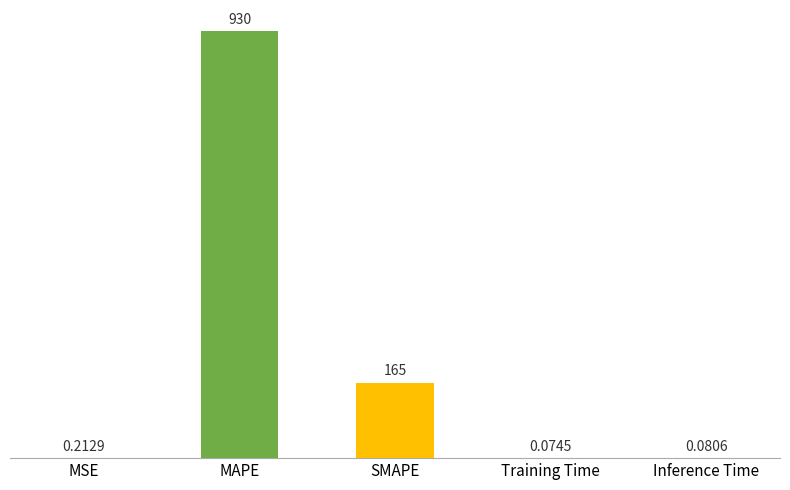

Which label corresponds to the largest value in the chart?

MAPE